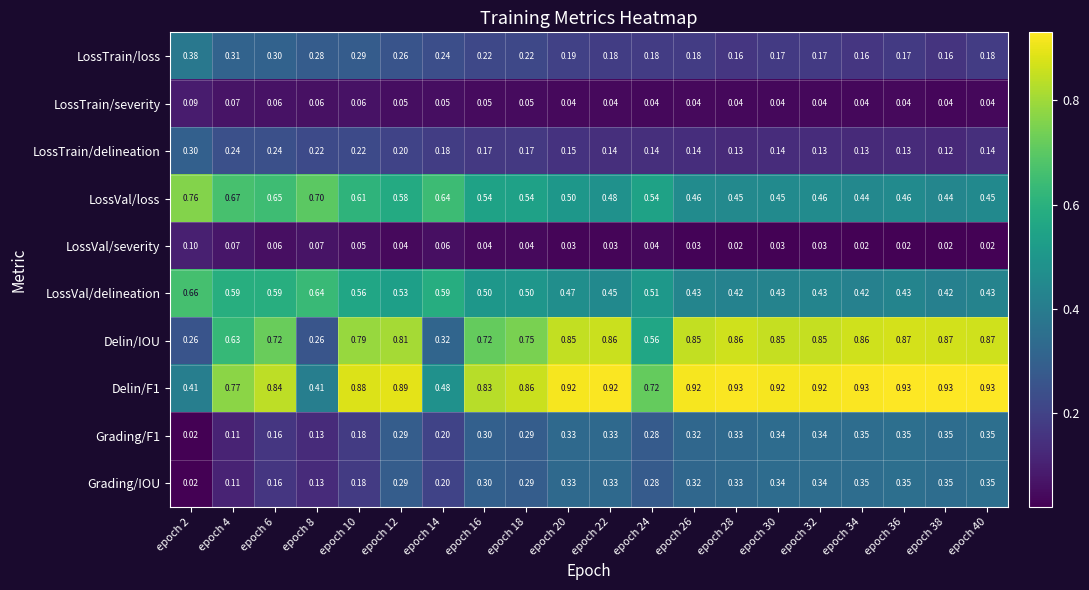

At how many categories does at least one series exceed 0?

20